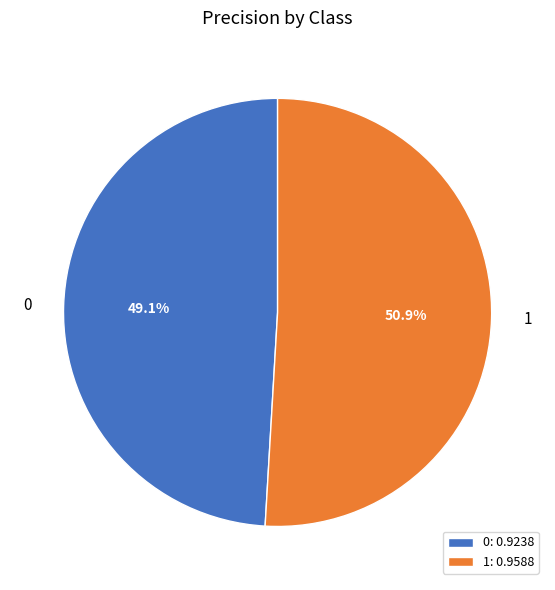

To the nearest percent, what is the combined percentage of 1 and 0?

100%